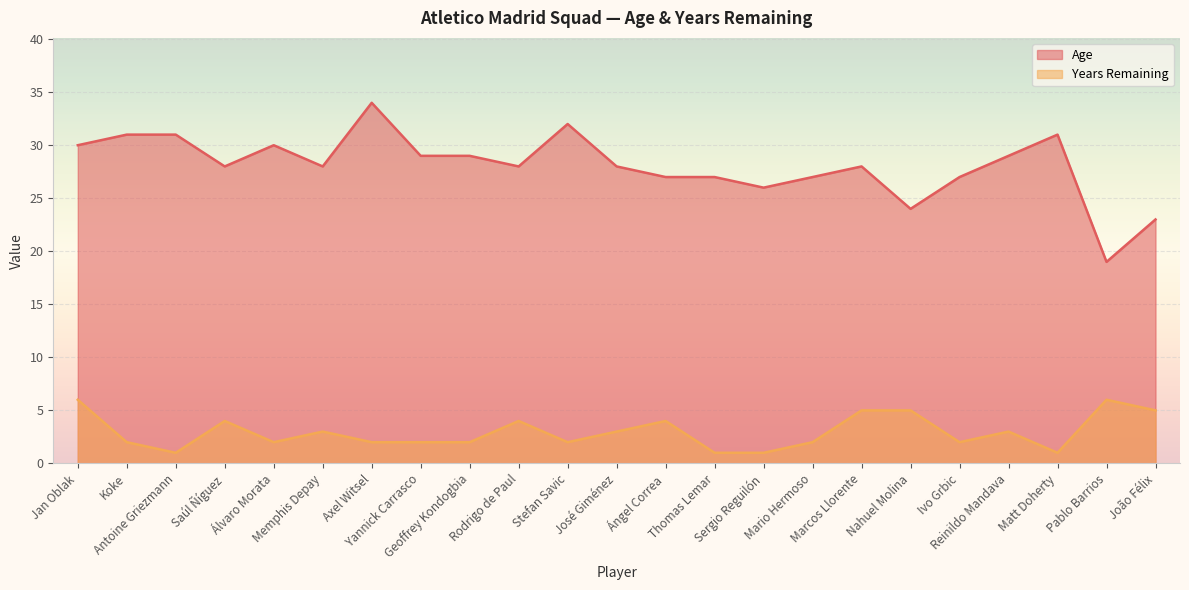

What is the average value of the Age series?

28